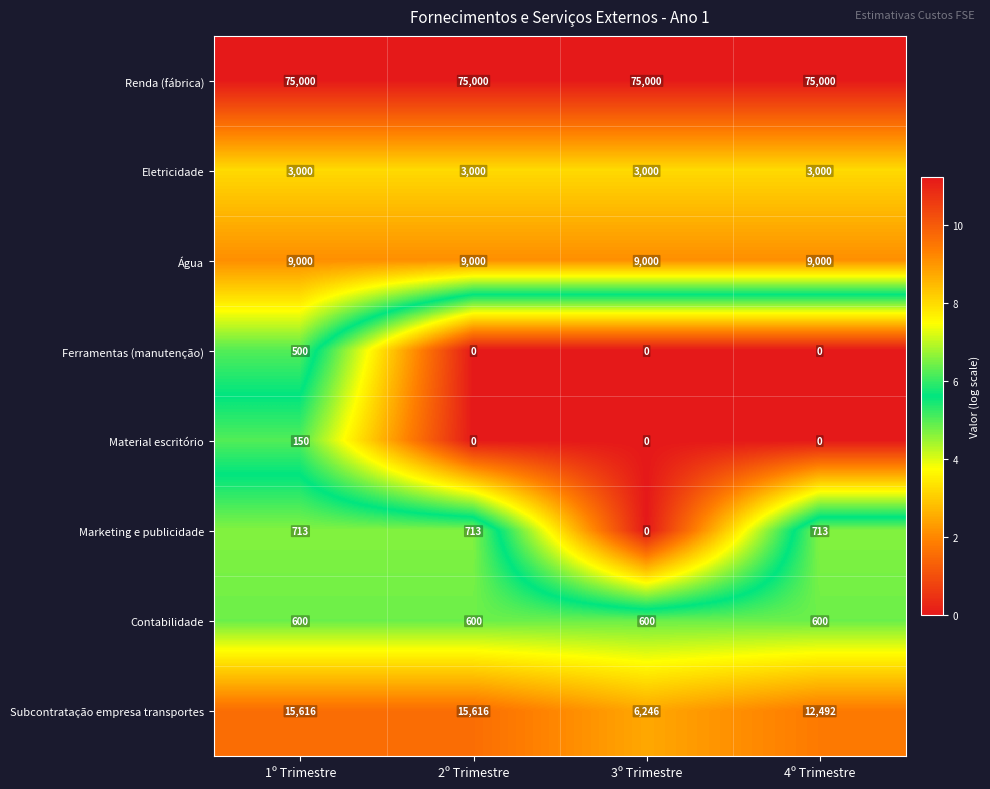

The value of Subcontratação empresa transportes at 4º Trimestre is 12492. True or false?

True